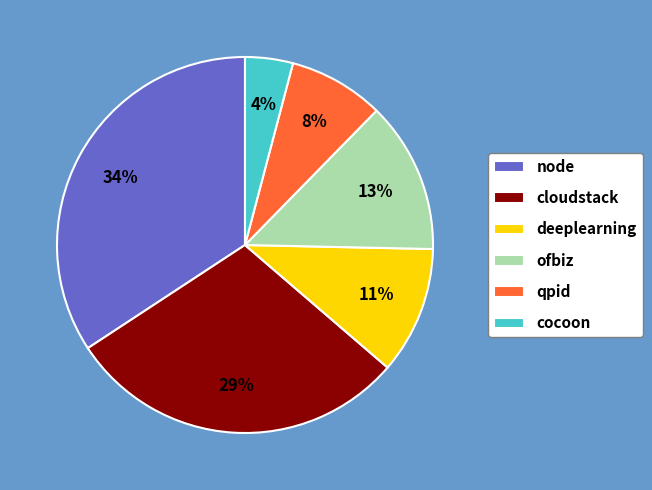

Is there a majority slice in this chart?

No